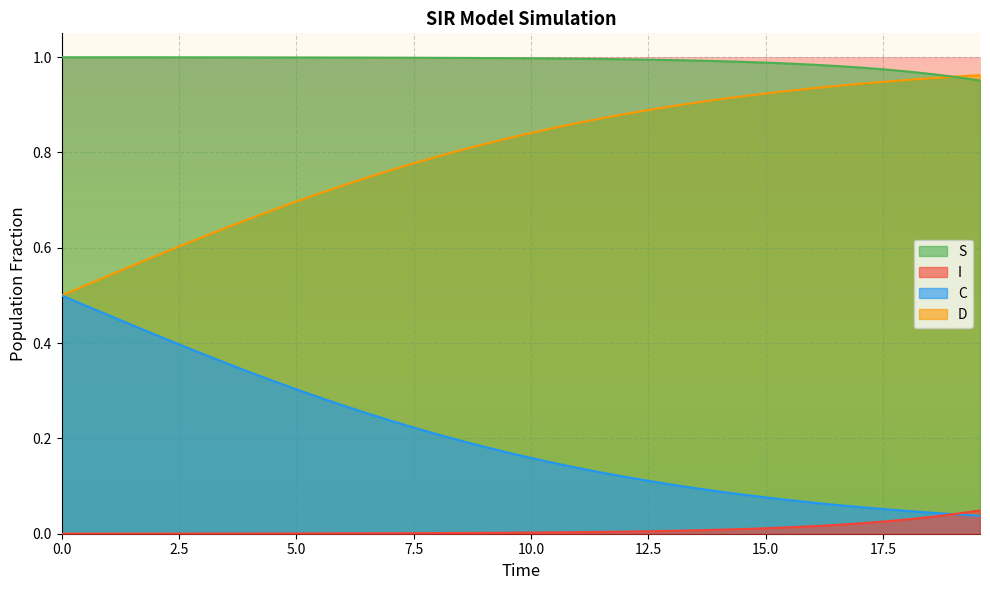

Rank the series by their maximum value, from highest to lowest.

S, D, C, I